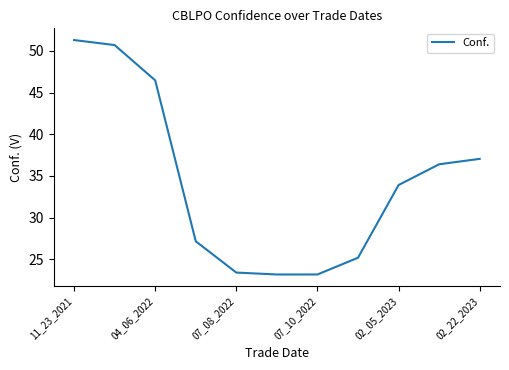

What is the minimum value shown in the chart?

23.2